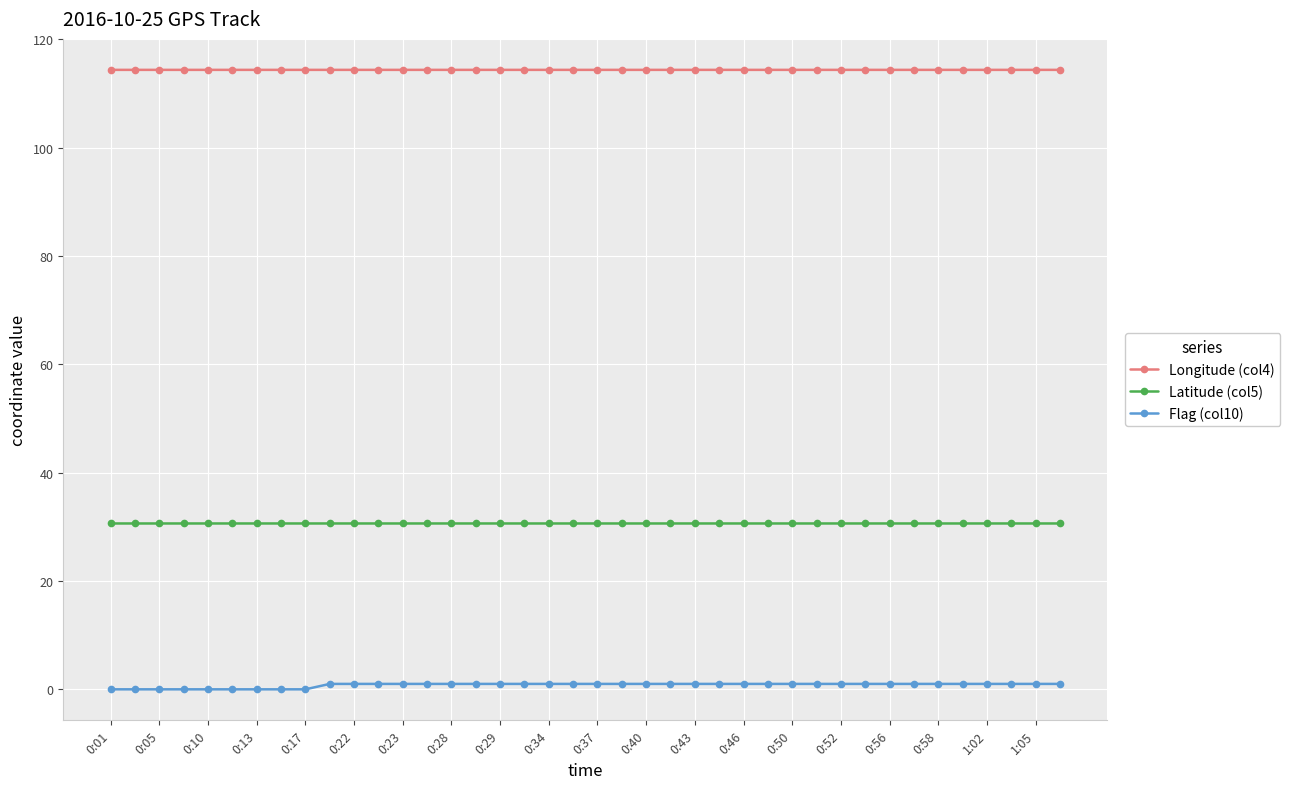

True or false: Flag (col10) and Latitude (col5) cross at least once.

False